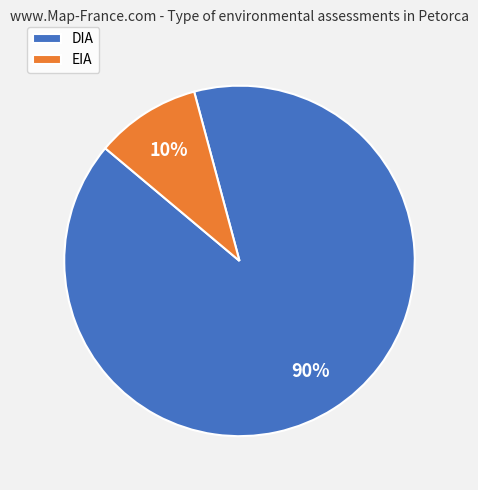

What is the largest slice in the pie chart?

DIA